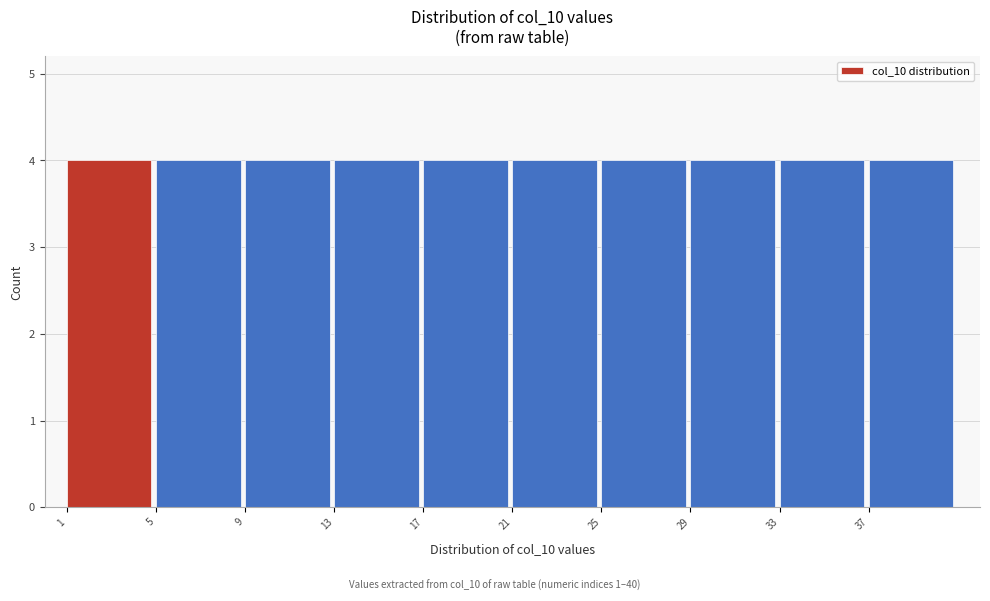

Reading left to right, list every bar in this chart as the range it spans on the x-axis followed by its height. The values are not printed on the chart, so give them approximately, as read against the axis.

1 to 5: 4
5 to 9: 4
9 to 13: 4
13 to 17: 4
17 to 21: 4
21 to 25: 4
25 to 29: 4
29 to 33: 4
33 to 37: 4
37 to 41: 4